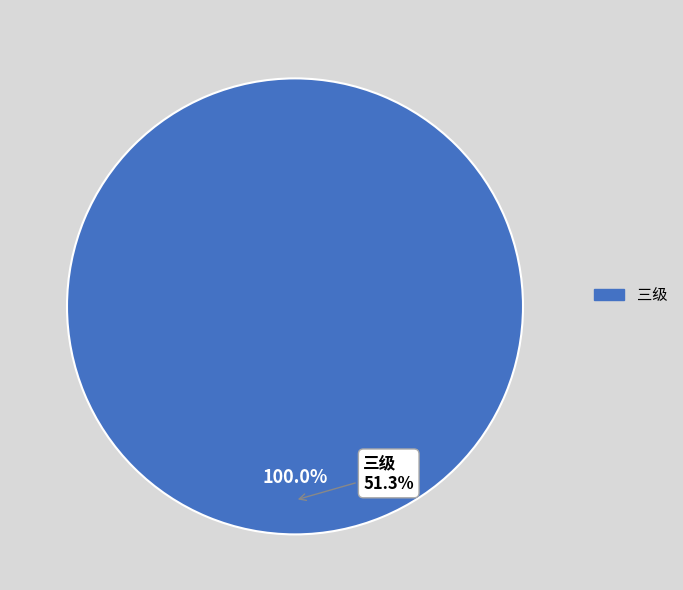

Which category has the biggest portion of the pie?

三级